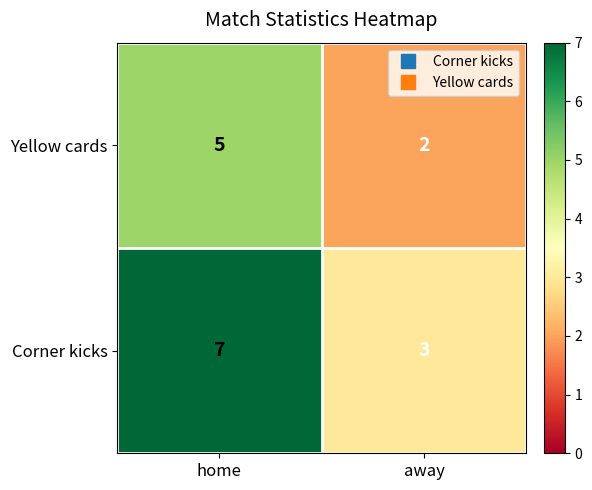

The Yellow cards series shows 2 at home. True or false?

False